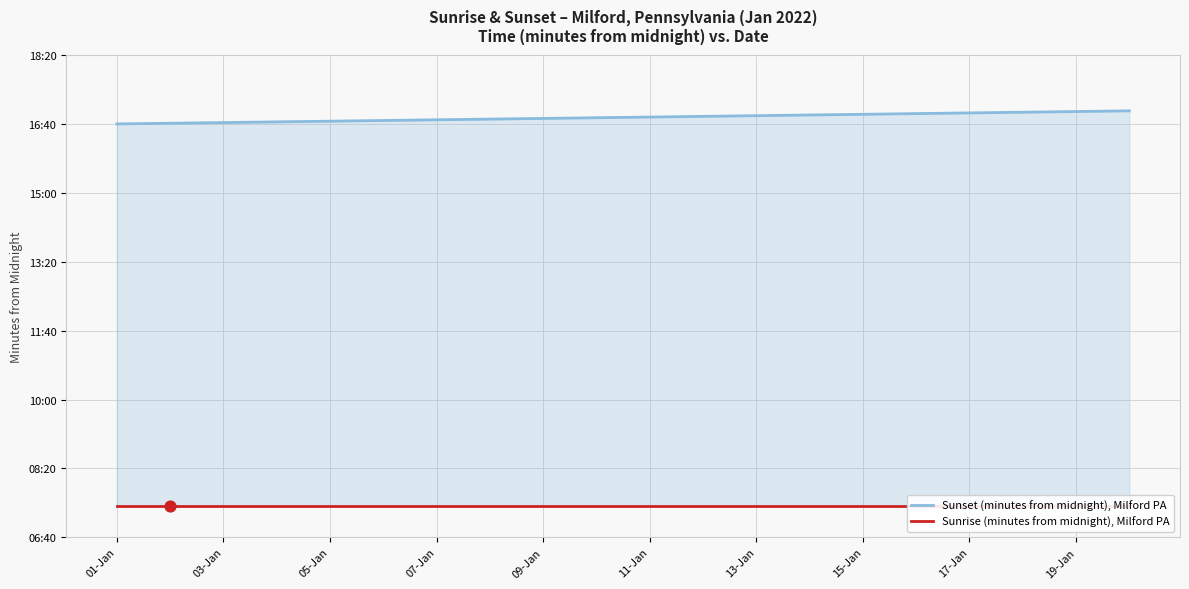

What are all the series names shown in the legend?

Sunset (minutes from midnight), Milford PA, Sunrise (minutes from midnight), Milford PA